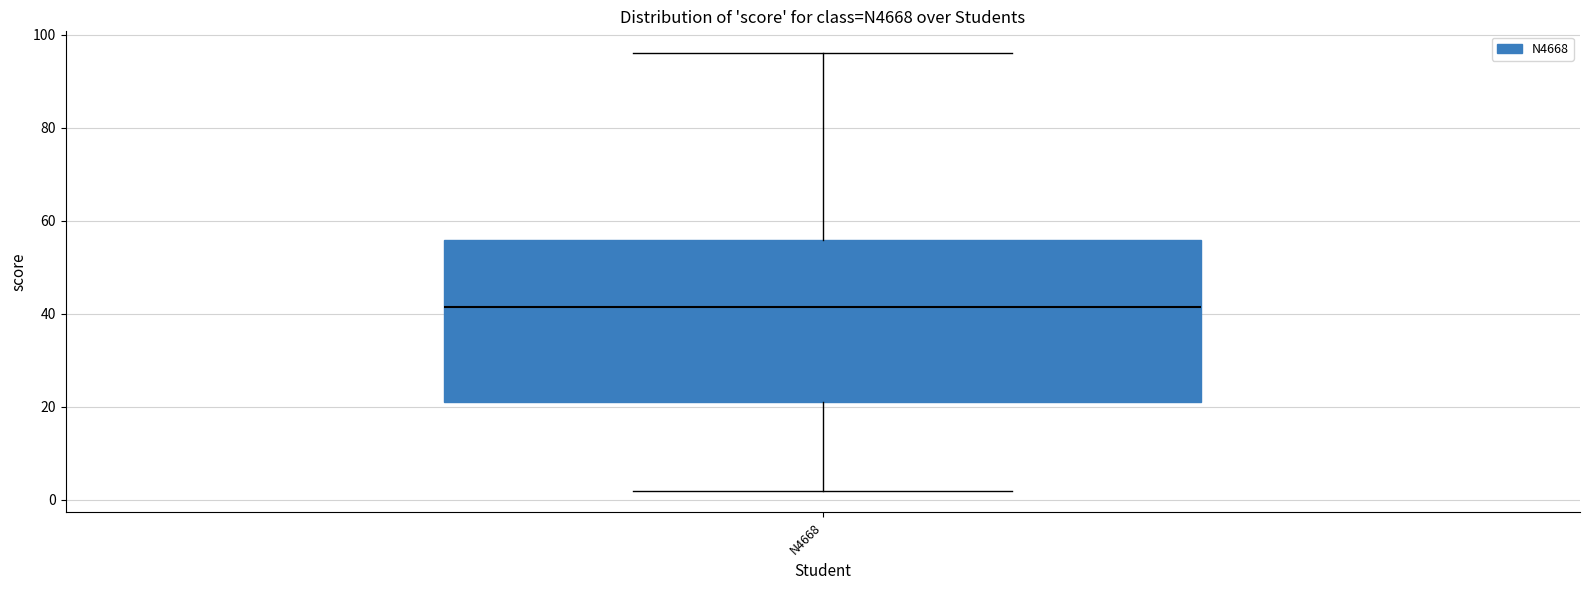

Read this box plot against the y-axis: the position of the median line, the range covered by the box, and the ends of both whiskers. The values are not printed on the chart, so give them approximately, as read against the axis.

median 42, box 22 to 56, whiskers 2 to 96